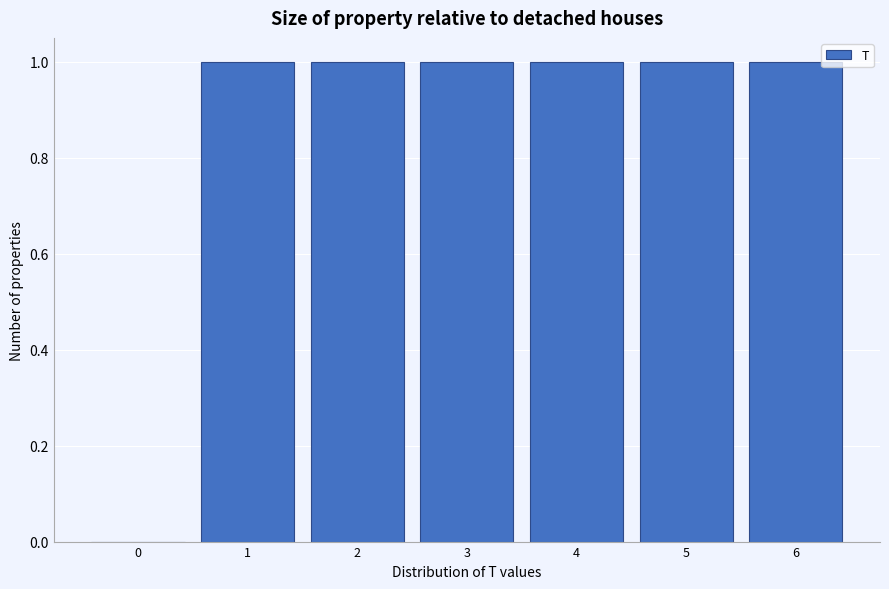

Reading left to right, list every bar in this chart as the range it spans on the x-axis followed by its height. The values are not printed on the chart, so give them approximately, as read against the axis.

-0.5 to 0.5: 0
0.5 to 1.5: 1
1.5 to 2.5: 1
2.5 to 3.5: 1
3.5 to 4.5: 1
4.5 to 5.5: 1
5.5 to 6.5: 1